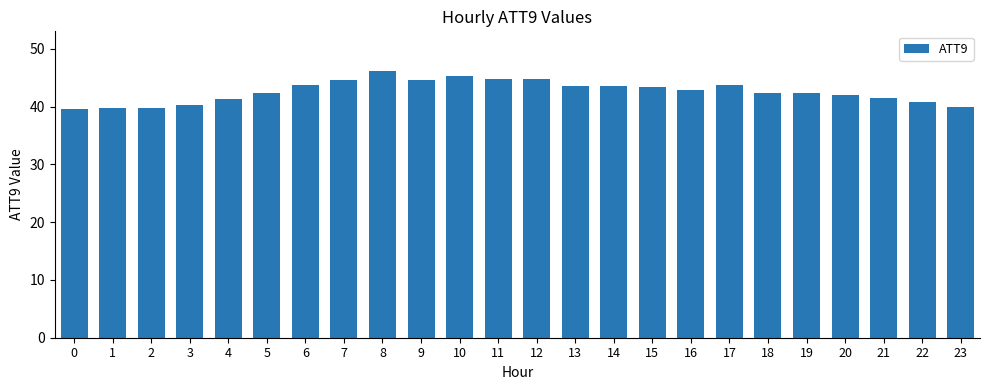

What is the ratio of the value at 22 to the value at 9?

0.9